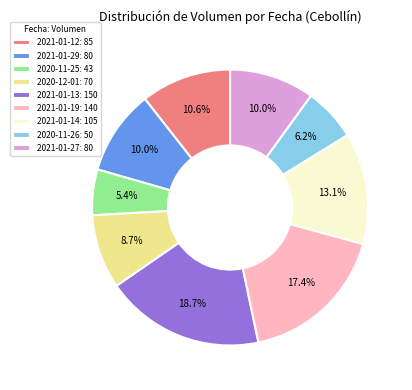

Count the number of slices in the pie.

9